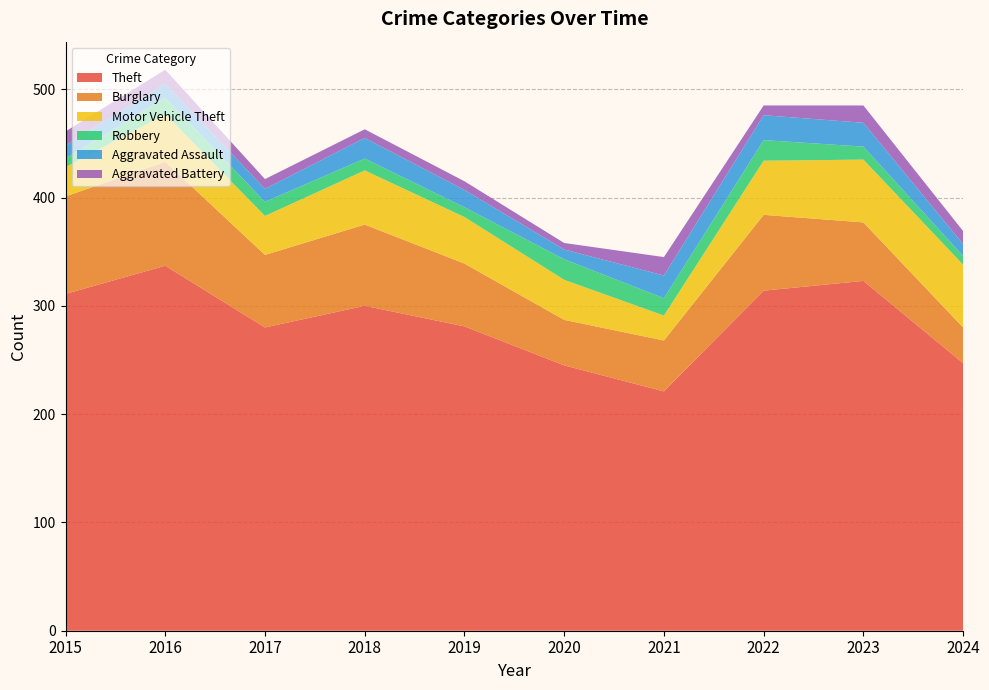

Reading left to right, extract all data points from this chart.

Theft: 311	337	280	300	281	245	221	314	323	247
Burglary: 90	96	67	75	58	42	47	70	54	33
Motor Vehicle Theft: 27	44	36	50	43	37	23	50	58	58
Robbery: 8	15	13	11	9	19	16	19	12	8
Aggravated Assault: 12	13	12	19	16	9	21	23	22	11
Aggravated Battery: 13	13	9	8	8	6	17	9	16	12